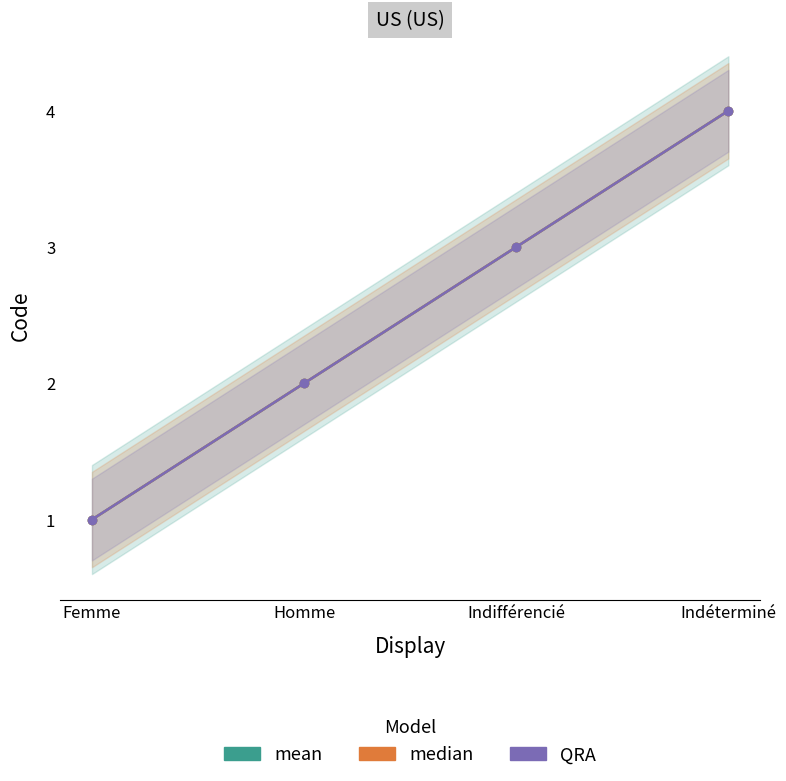

Reading left to right, extract all data points from this chart.

mean: Femme=1	Homme=2	Indifférencié=3	Indéterminé=4
median: Femme=1	Homme=2	Indifférencié=3	Indéterminé=4
QRA: Femme=1	Homme=2	Indifférencié=3	Indéterminé=4